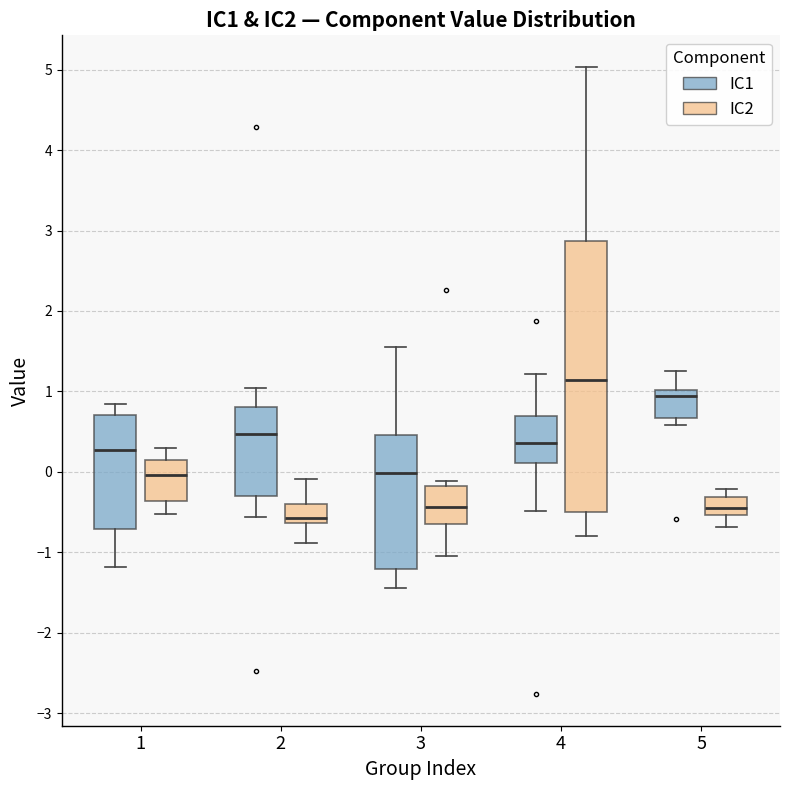

Reading left to right, transcribe this box plot: for each box, give where its median line is, the range the box spans, and where its two whiskers end, as read against the y-axis. The values are not printed on the chart, so give them approximately, as read against the axis.

1 (IC1): median 0.3, box -0.7 to 0.7, whiskers -1.2 to 0.8
1 (IC2): median 0.0, box -0.4 to 0.2, whiskers -0.5 to 0.3
2 (IC1): median 0.5, box -0.3 to 0.8, whiskers -0.6 to 1.0
2 (IC2): median -0.6 (just above the box's lower edge), box -0.6 to -0.4, whiskers -0.9 to -0.1
3 (IC1): median 0.0, box -1.2 to 0.5, whiskers -1.4 to 1.6
3 (IC2): median -0.4, box -0.6 to -0.2, whiskers -1.0 to -0.1
4 (IC1): median 0.4, box 0.1 to 0.7, whiskers -0.5 to 1.2
4 (IC2): median 1.1, box -0.5 to 2.9, whiskers -0.8 to 5.0
5 (IC1): median 0.9, box 0.7 to 1.0, whiskers 0.6 to 1.3
5 (IC2): median -0.4, box -0.5 to -0.3, whiskers -0.7 to -0.2